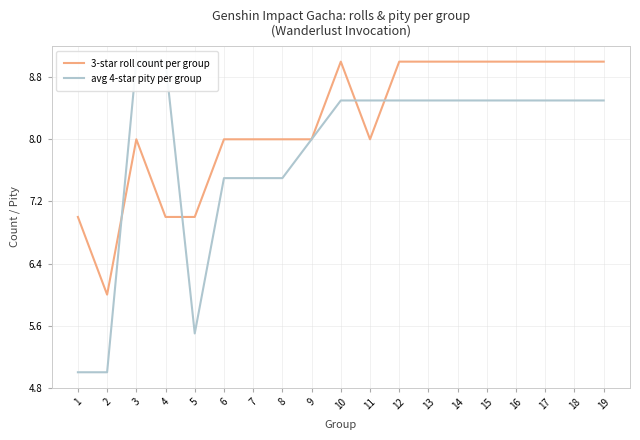

Reading left to right, what are all the values shown in this chart?

3-star roll count per group: 7.0	6.0	8.0	7.0	7.0	8.0	8.0	8.0	8.0	9.0	8.0	9.0	9.0	9.0	9.0	9.0	9.0	9.0	9.0
avg 4-star pity per group: 5.0	5.0	9.0	9.0	5.5	7.5	7.5	7.5	8.0	8.5	8.5	8.5	8.5	8.5	8.5	8.5	8.5	8.5	8.5